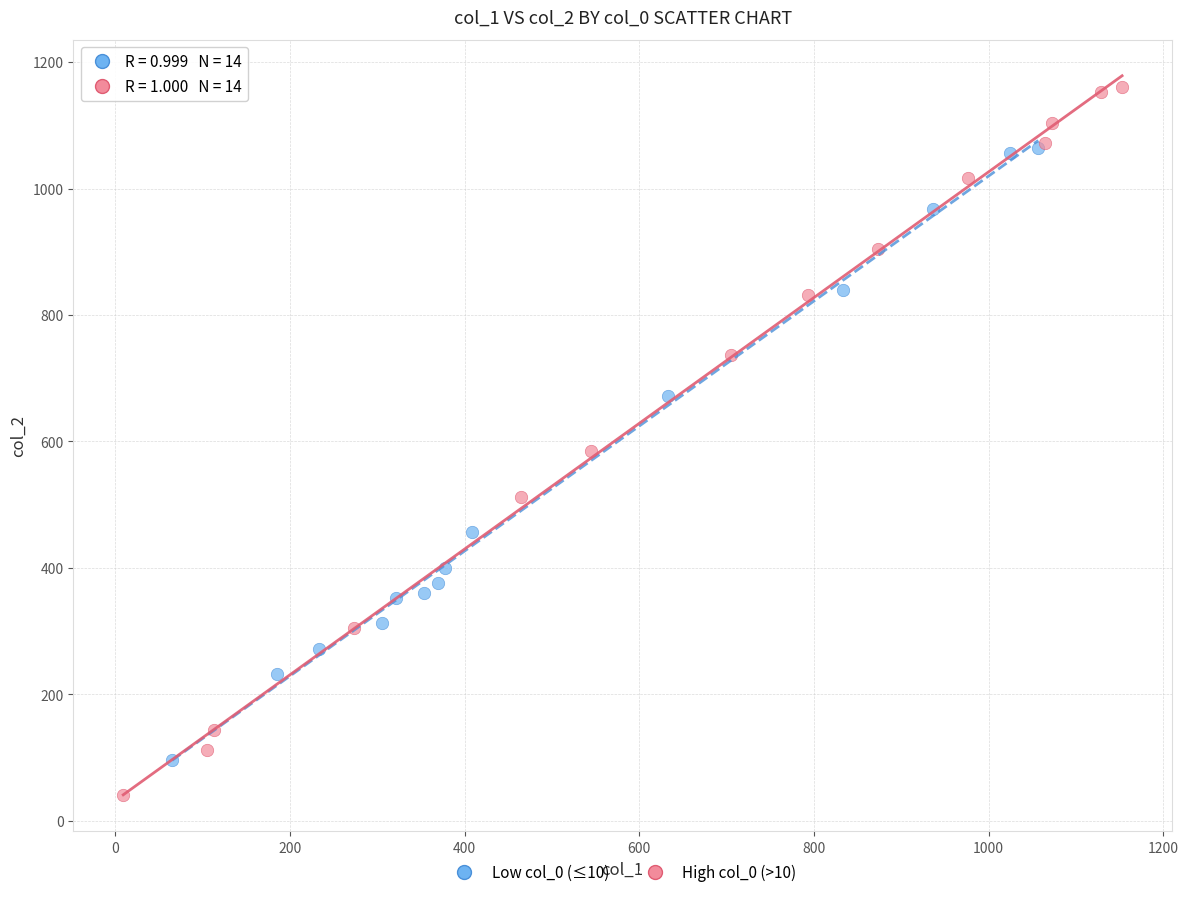

Which series has the widest spread of Y values?

High col_0 (>10)